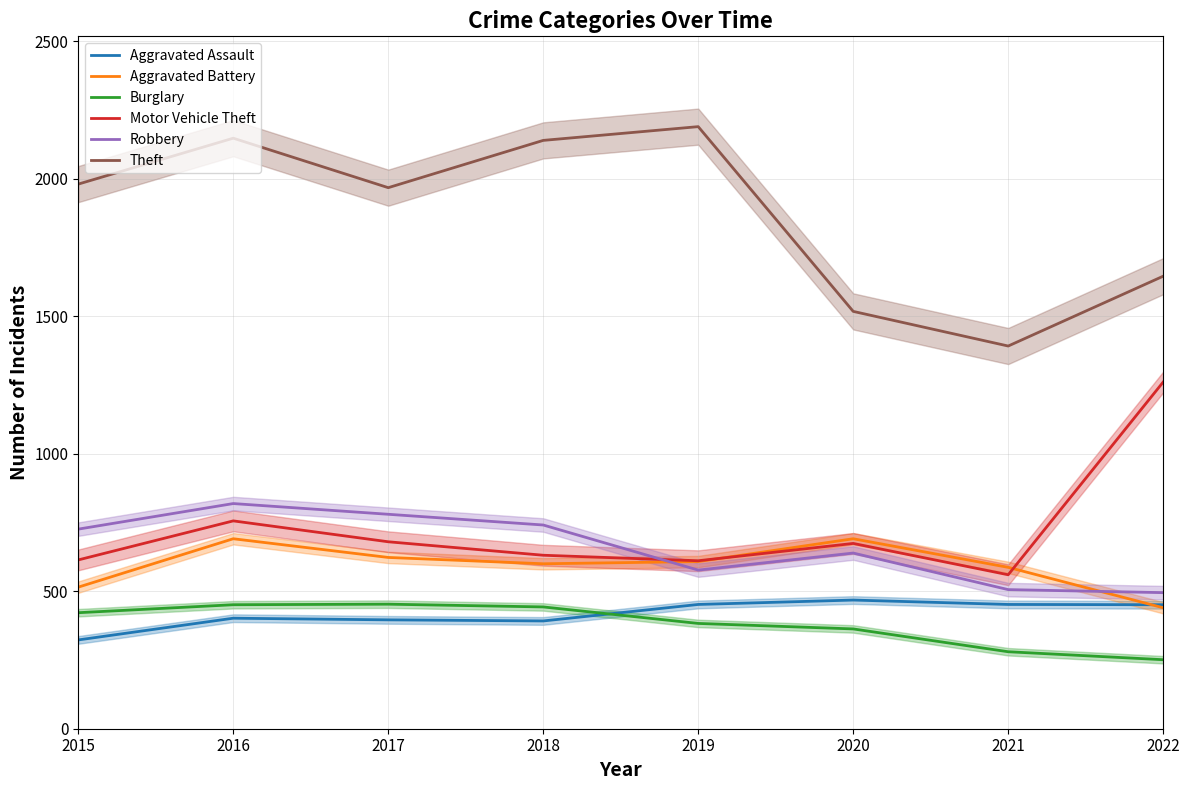

Which series has the largest range (max minus min)?

Theft